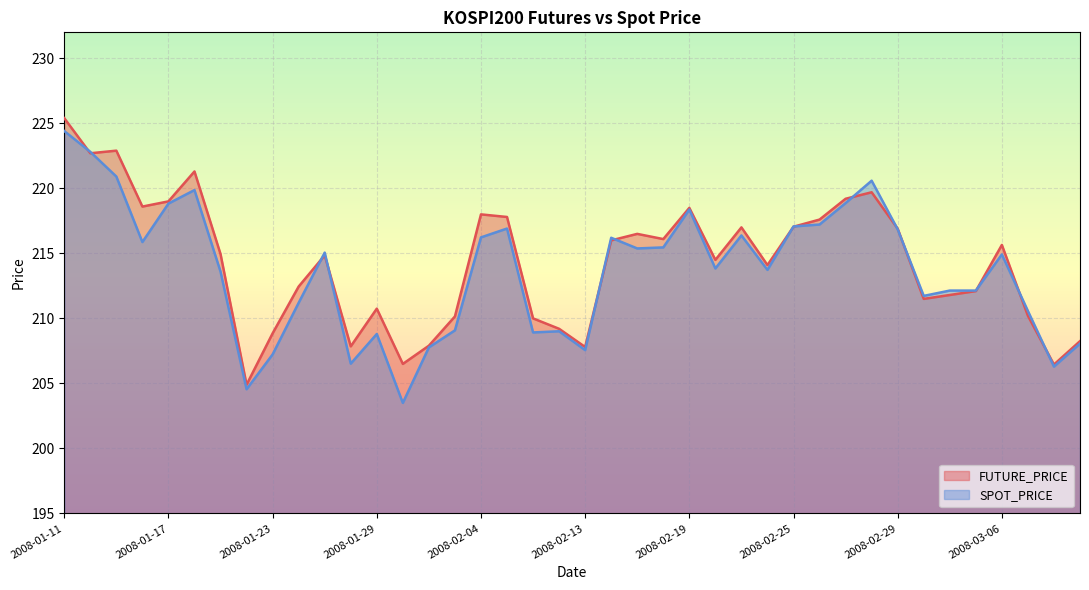

Rank the categories by FUTURE_PRICE value from lowest to highest.

2008-01-22, 2008-03-10, 2008-01-30, 2008-02-13, 2008-01-28, 2008-01-31, 2008-03-11, 2008-01-23, 2008-02-12, 2008-02-11, 2008-02-01, 2008-03-07, 2008-01-29, 2008-03-03, 2008-03-04, 2008-03-05, 2008-01-24, 2008-02-22, 2008-02-20, 2008-01-25, 2008-01-21, 2008-03-06, 2008-02-14, 2008-02-18, 2008-02-15, 2008-02-29, 2008-02-21, 2008-02-25, 2008-02-26, 2008-02-05, 2008-02-04, 2008-02-19, 2008-01-16, 2008-01-17, 2008-02-27, 2008-02-28, 2008-01-18, 2008-01-14, 2008-01-15, 2008-01-11